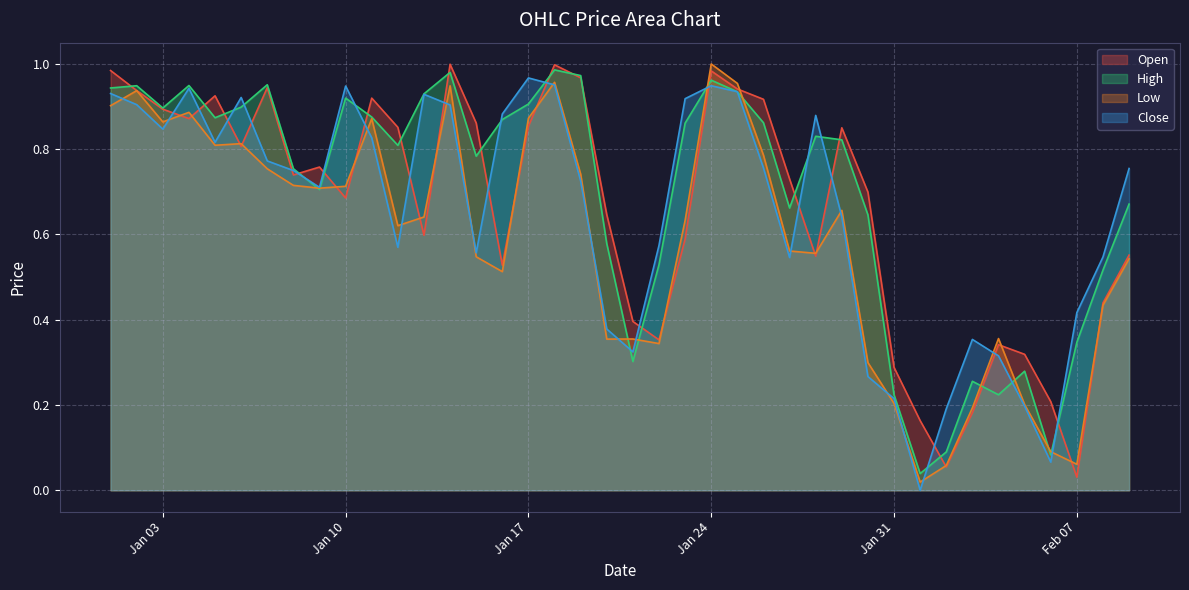

Rank the series by their maximum value, from lowest to highest.

Close, High, Open, Low